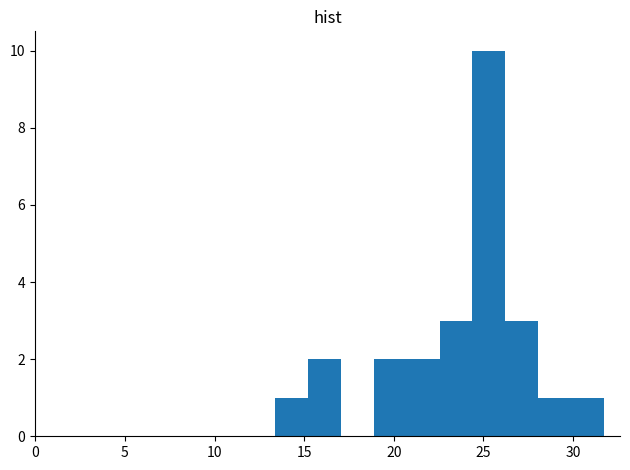

Read against the x-axis, roughly where is the centre of the tallest bar?

25.5